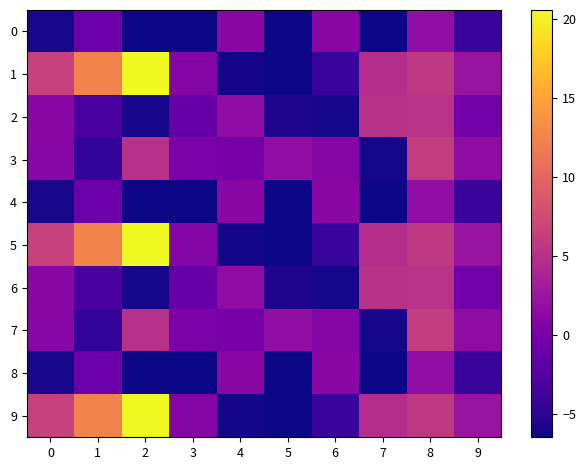

Rank the series by their maximum value, from highest to lowest.

1, 5, 9, 3, 7, 2, 6, 0, 4, 8